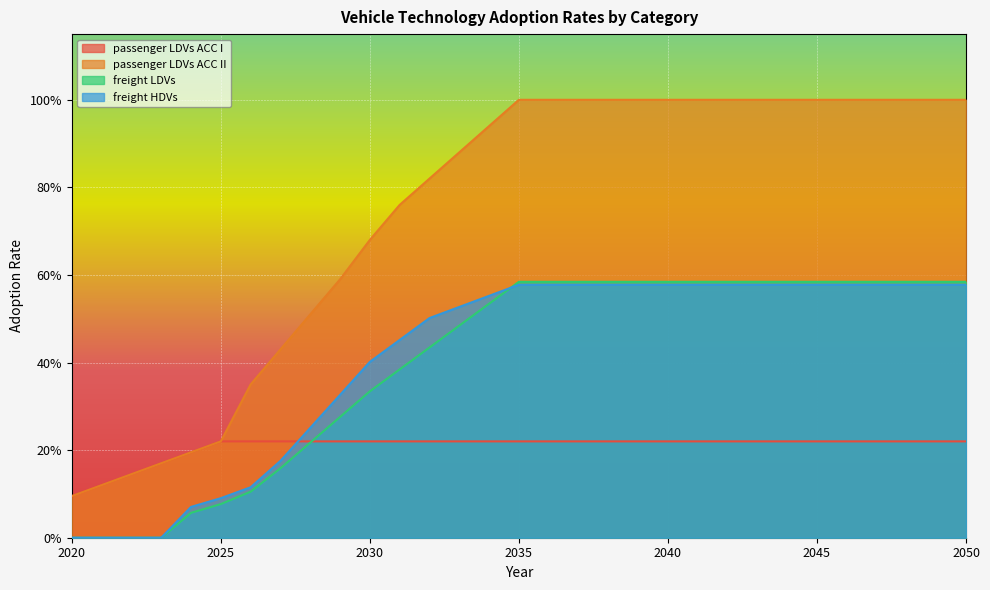

What is the difference between the passenger LDVs ACC II values at 2034 and 2031?

0.2